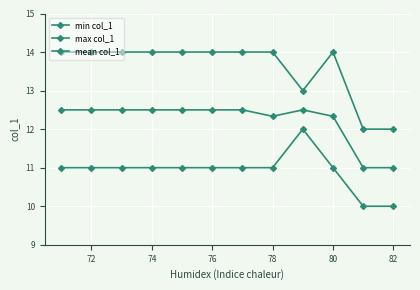

What is the smallest value displayed?

10.0